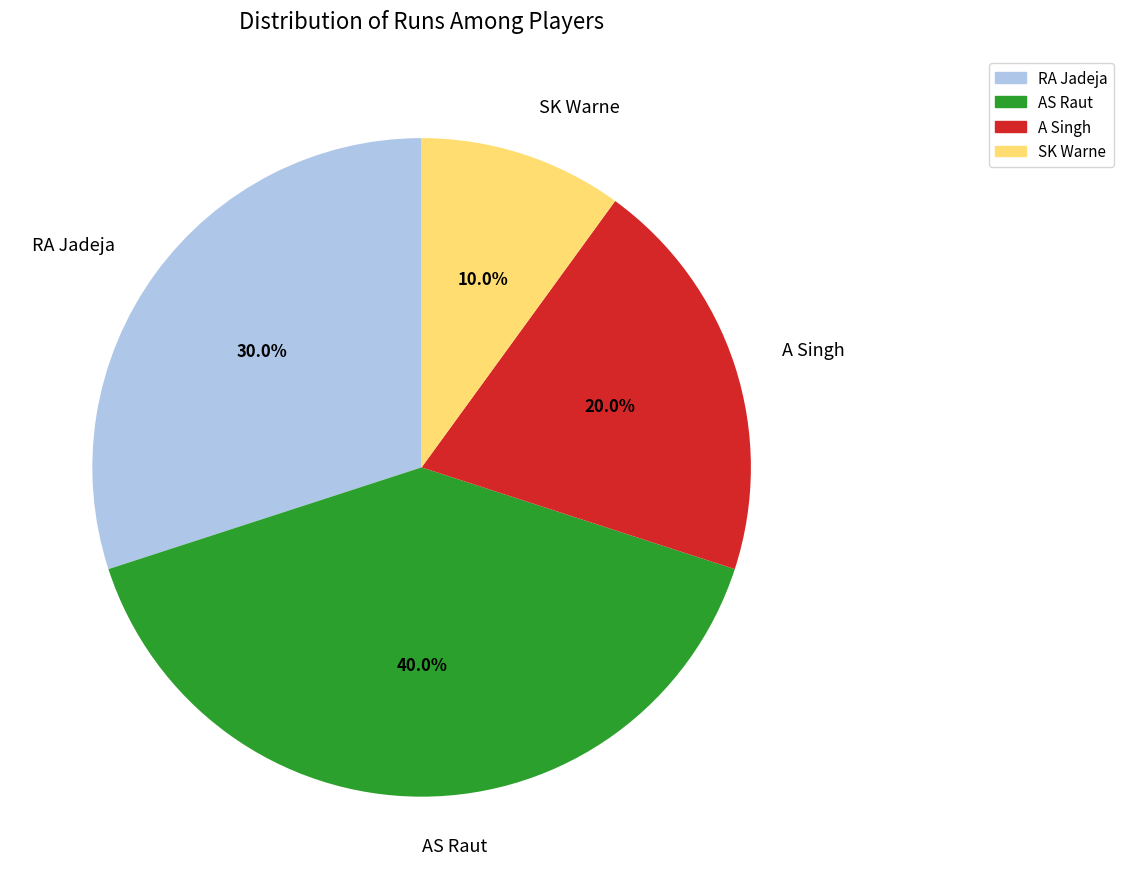

Is it true that A Singh is 20% of the pie?

True